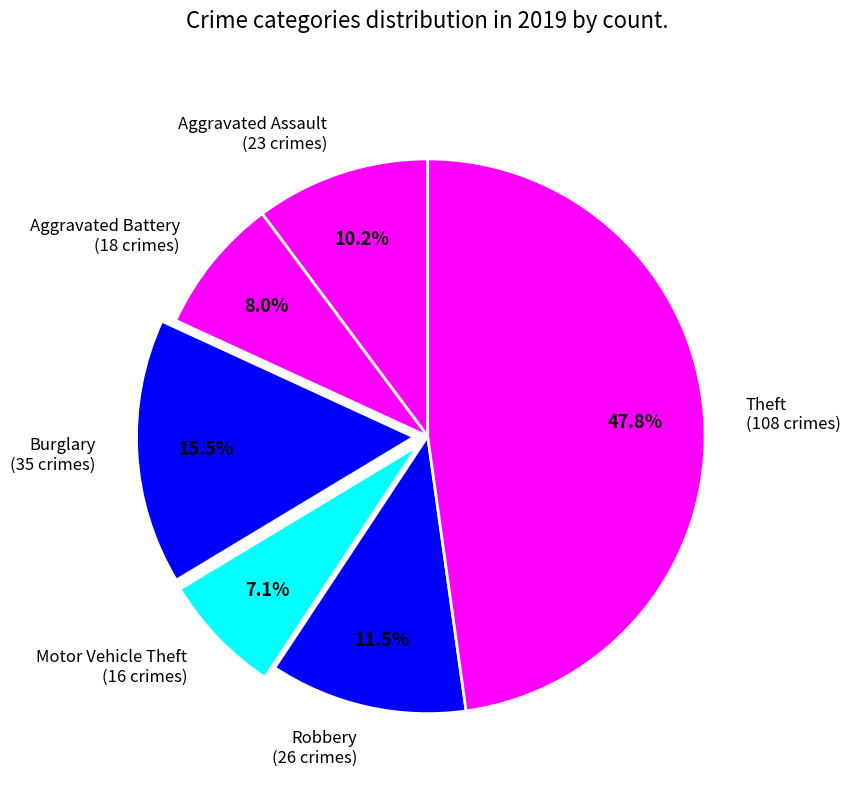

Approximately how many times larger is the value at Aggravated Battery (18 crimes) compared to Robbery (26 crimes)?

0.7